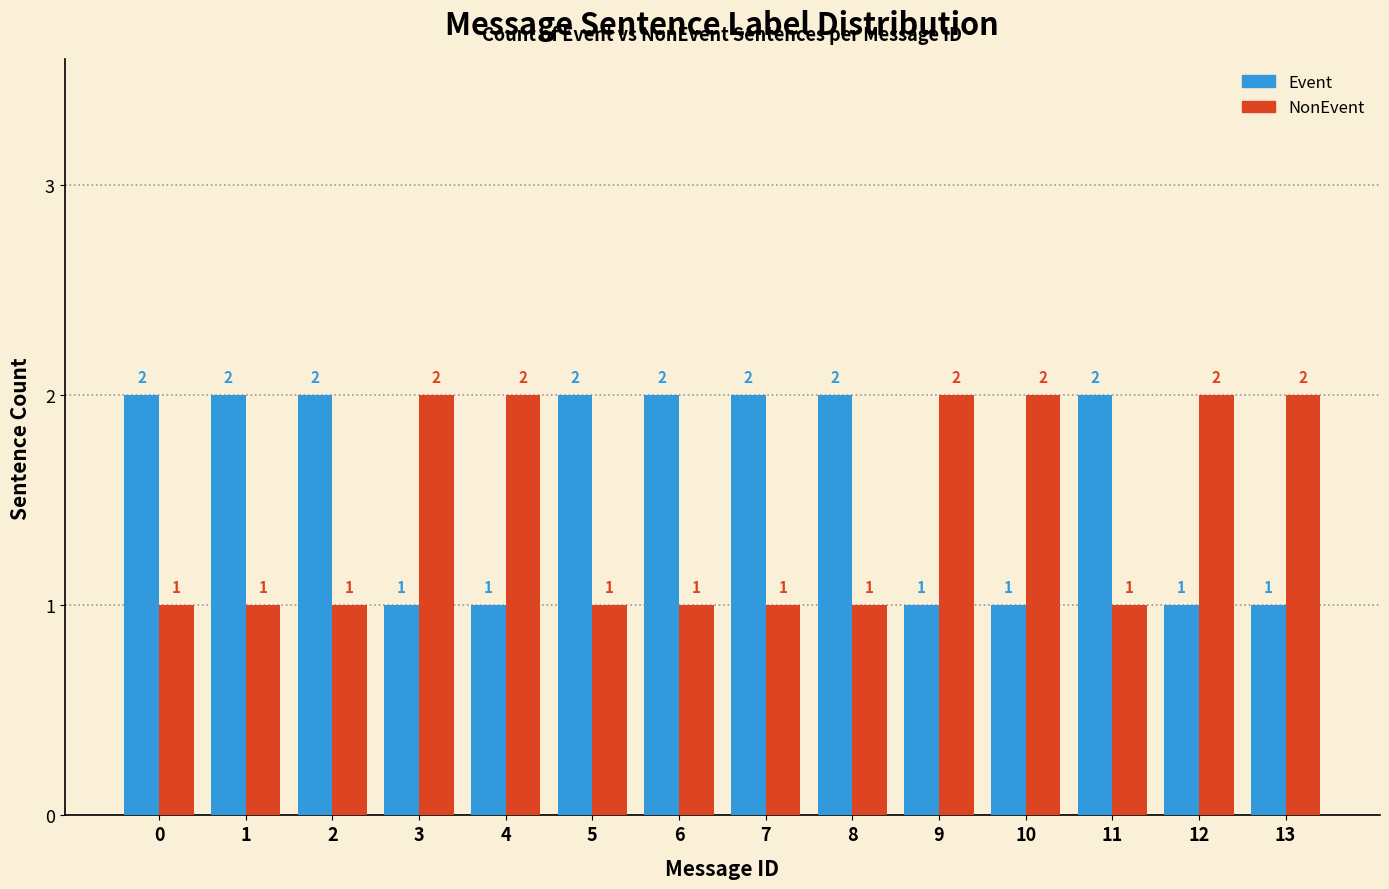

What is the spread (max minus min) of values at 12?

1